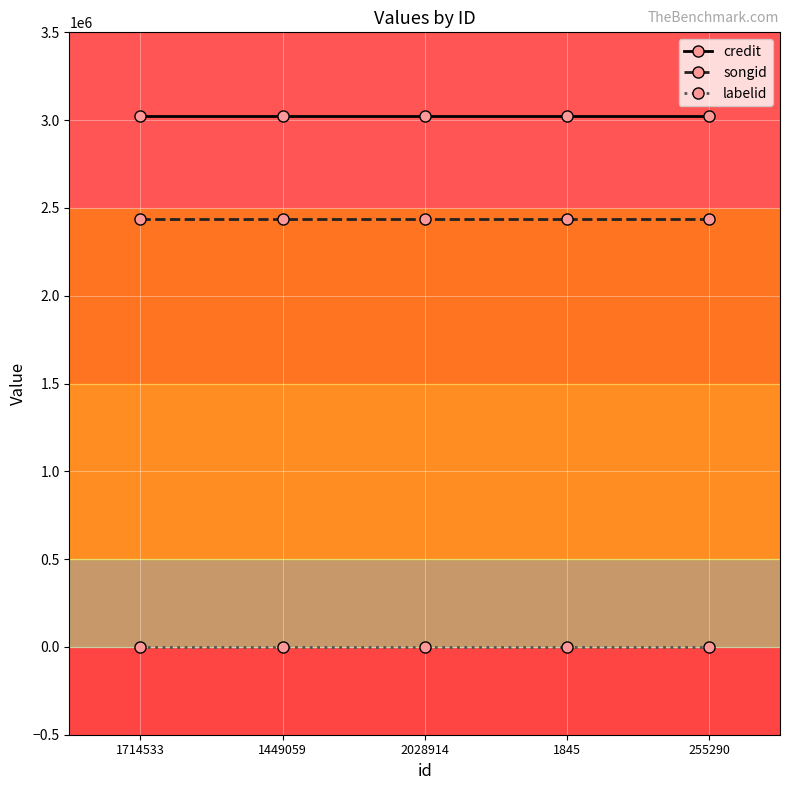

What is the greatest value displayed?

3023367